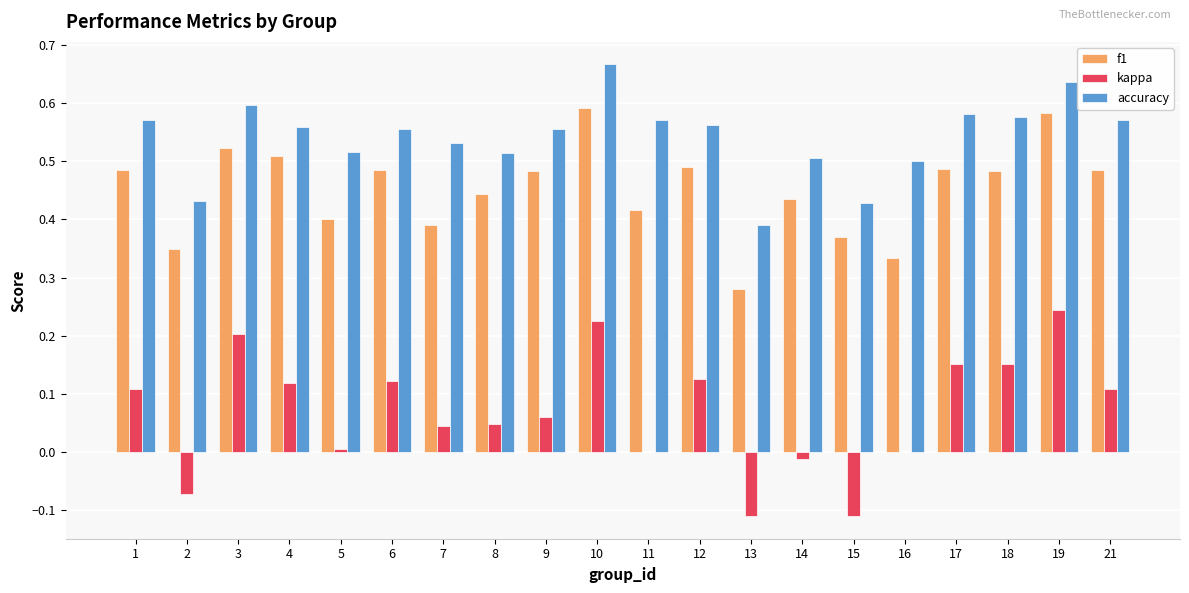

What is the sum of all accuracy values?

10.8